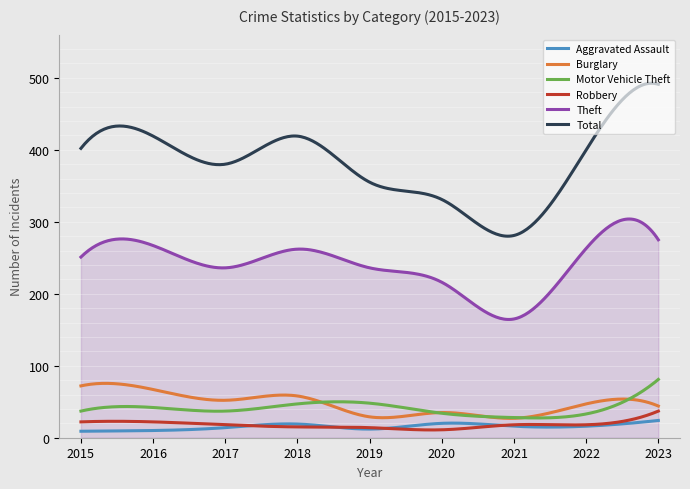

What is the maximum value shown in the chart?

492.5